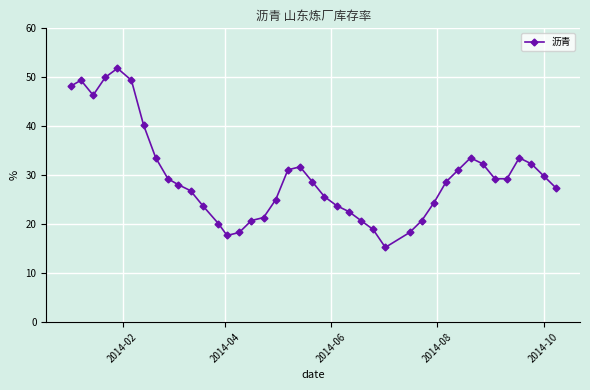

What is the maximum value shown in the chart?

51.8